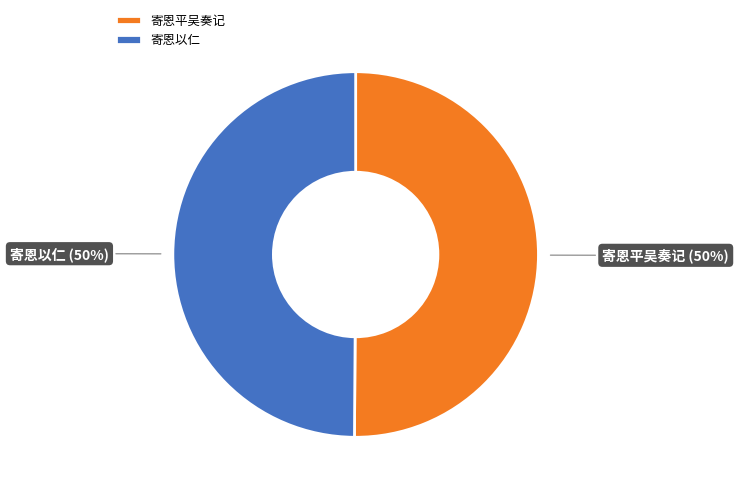

To the nearest percent, what percentage of the pie is 寄恩平吴奏记?

50%